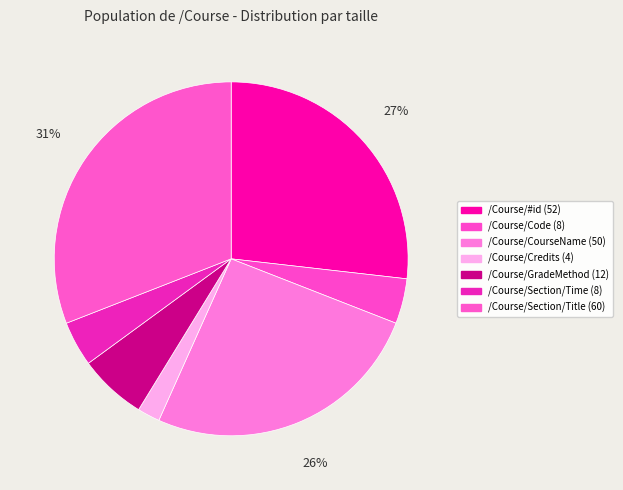

The /Course/Section/Time slice represents 4% of the pie. True or false?

True